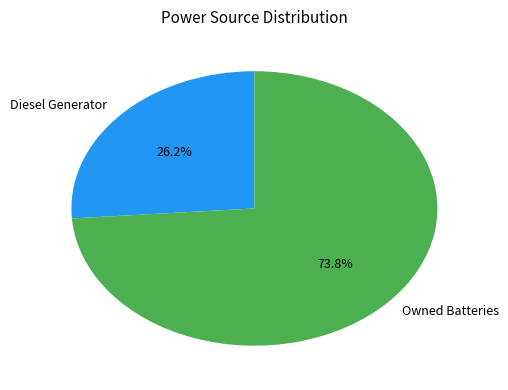

What portion of the pie excludes Diesel Generator?

73.8%